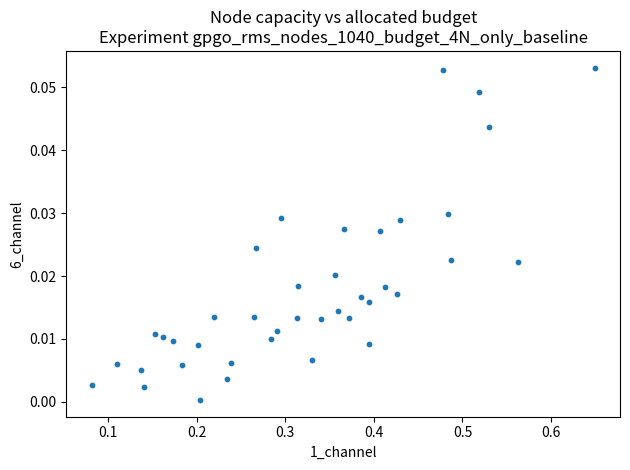

What is the range of X values (max minus min)?

0.6